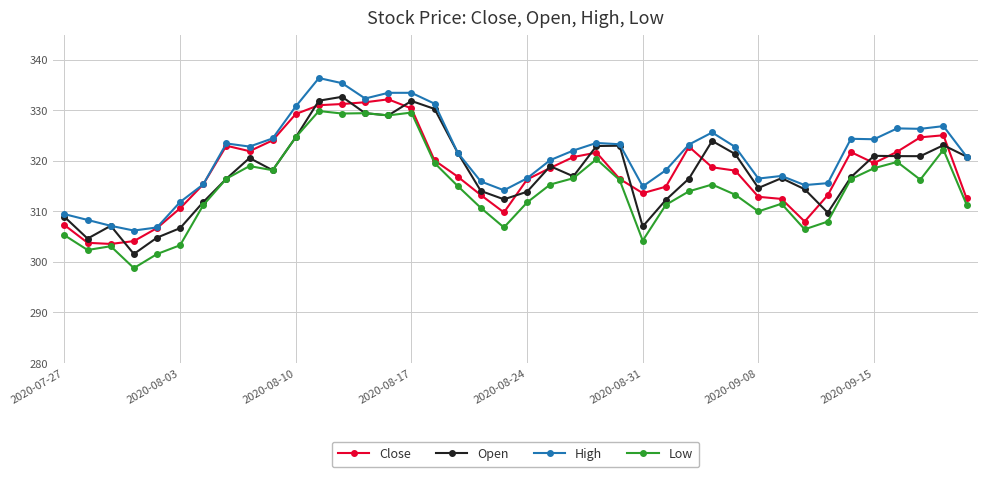

What is the smallest value displayed?

298.8